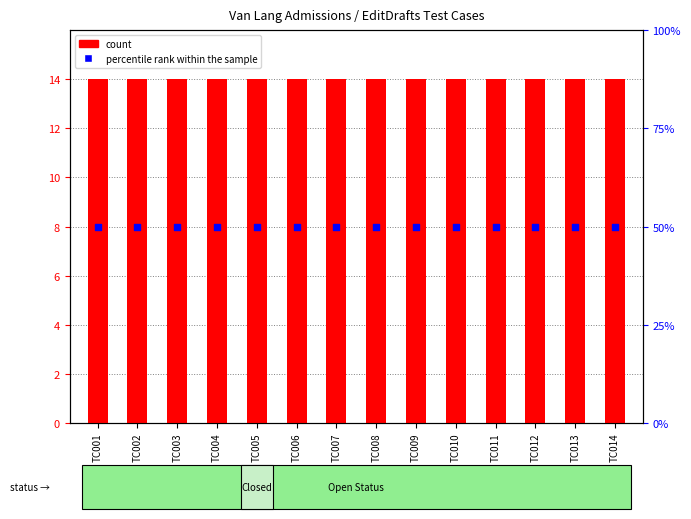

Which series has the largest total across all categories?

count